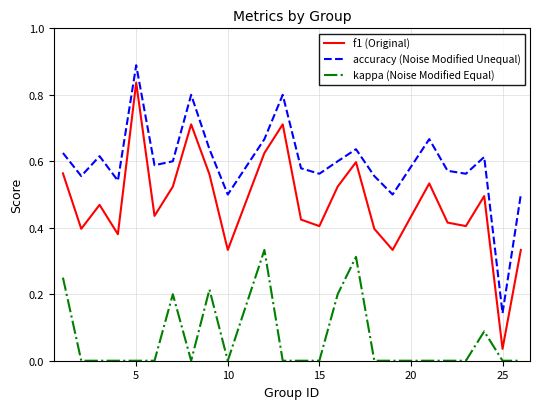

Rank the series by their maximum value, from highest to lowest.

accuracy (Noise Modified Unequal), f1 (Original), kappa (Noise Modified Equal)